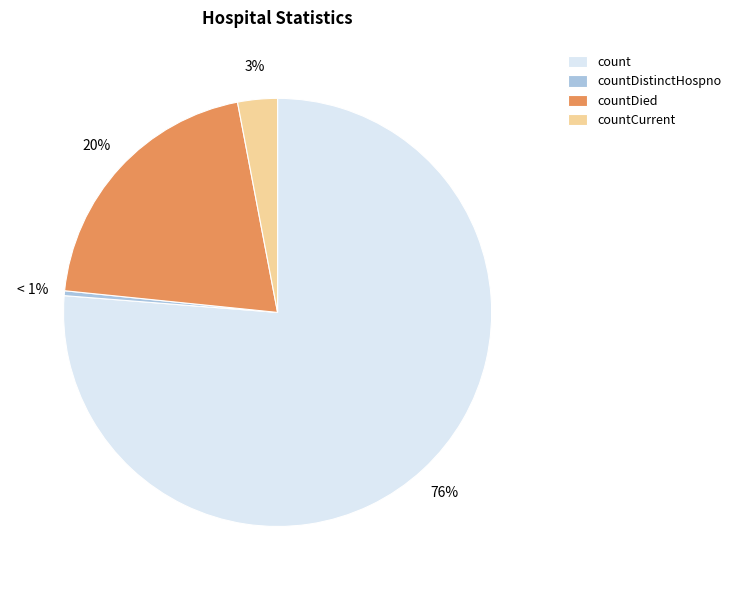

What is the largest slice in the pie chart?

count